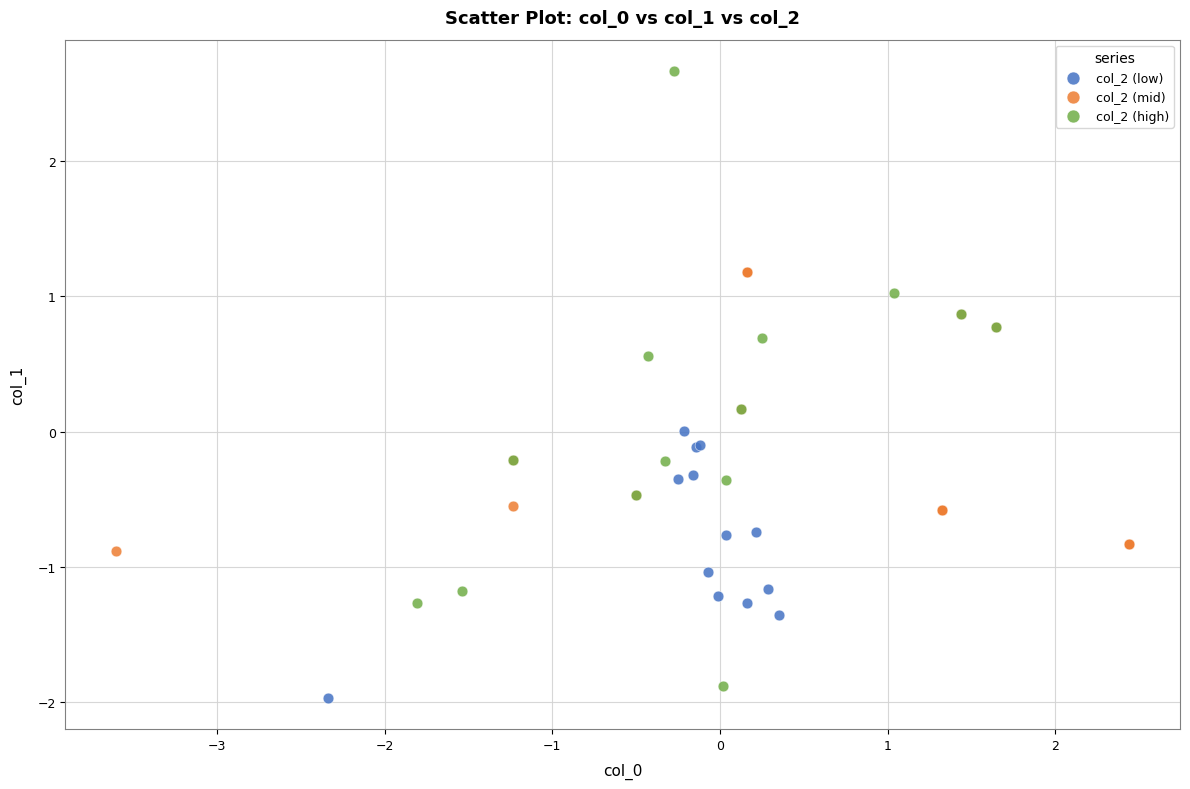

Which series contains the highest Y value?

col_2 (high)